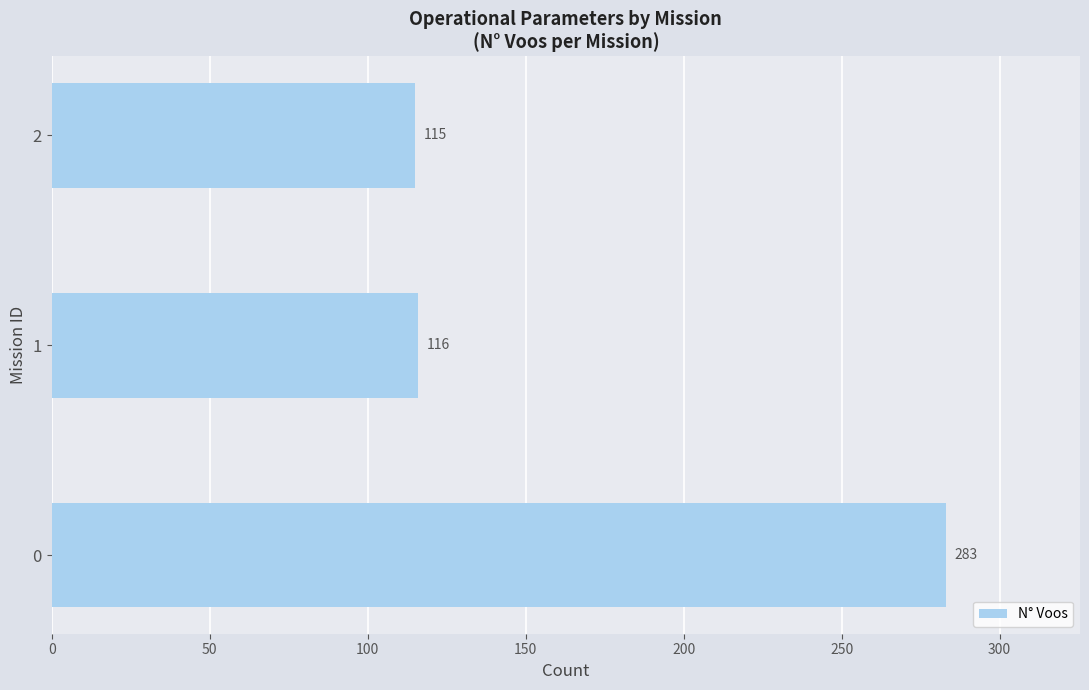

Rank the categories by value from lowest to highest.

2, 1, 0